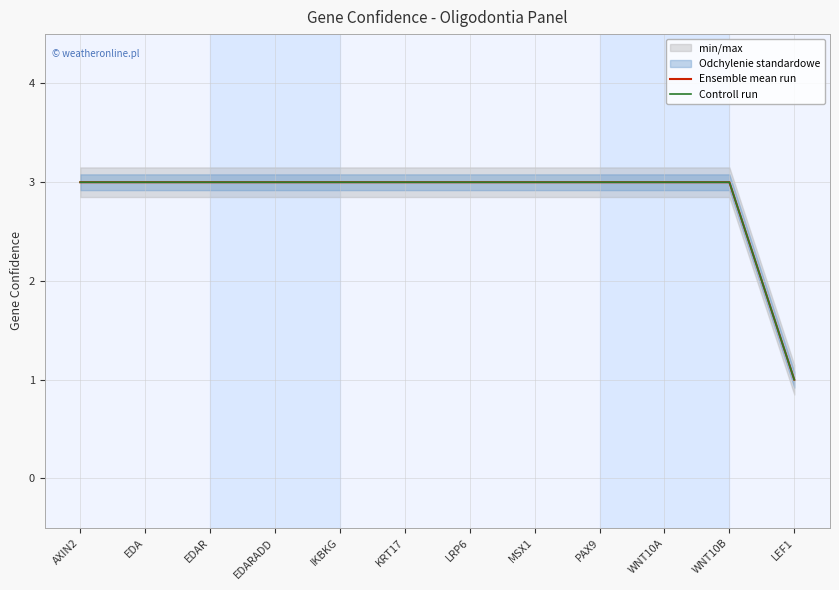

What is the sum of the Ensemble mean run values at PAX9 and EDAR?

6